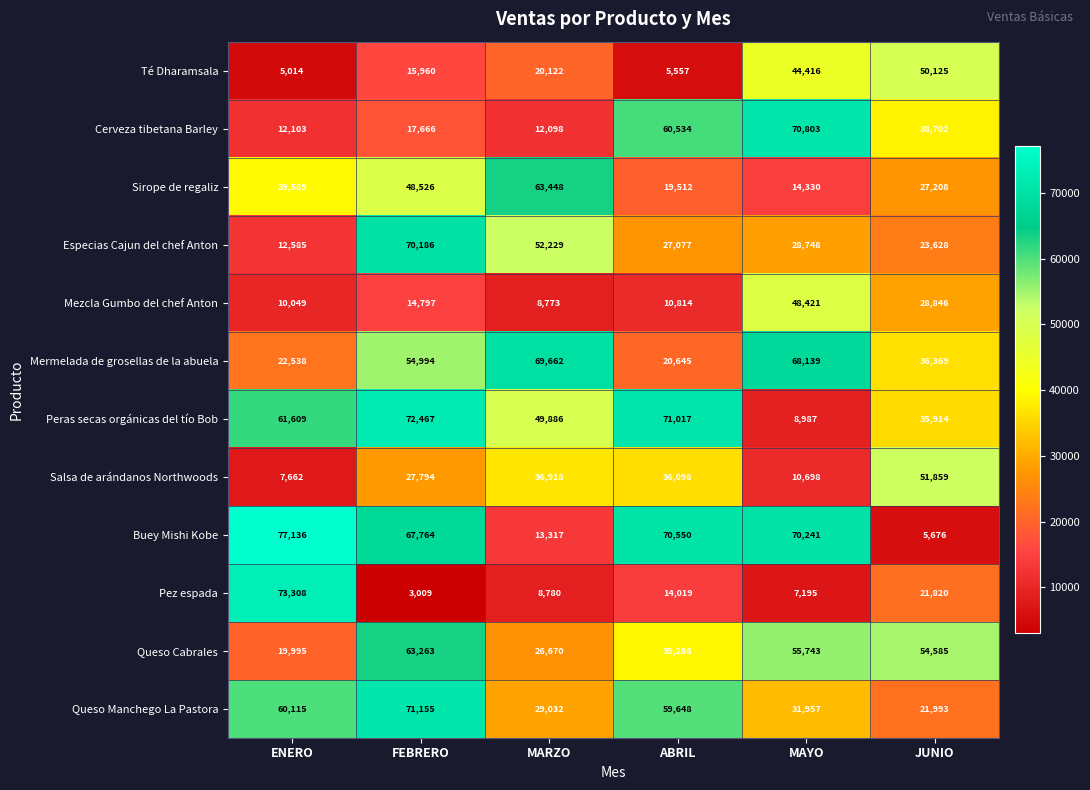

Which series has the largest total across all categories?

Buey Mishi Kobe